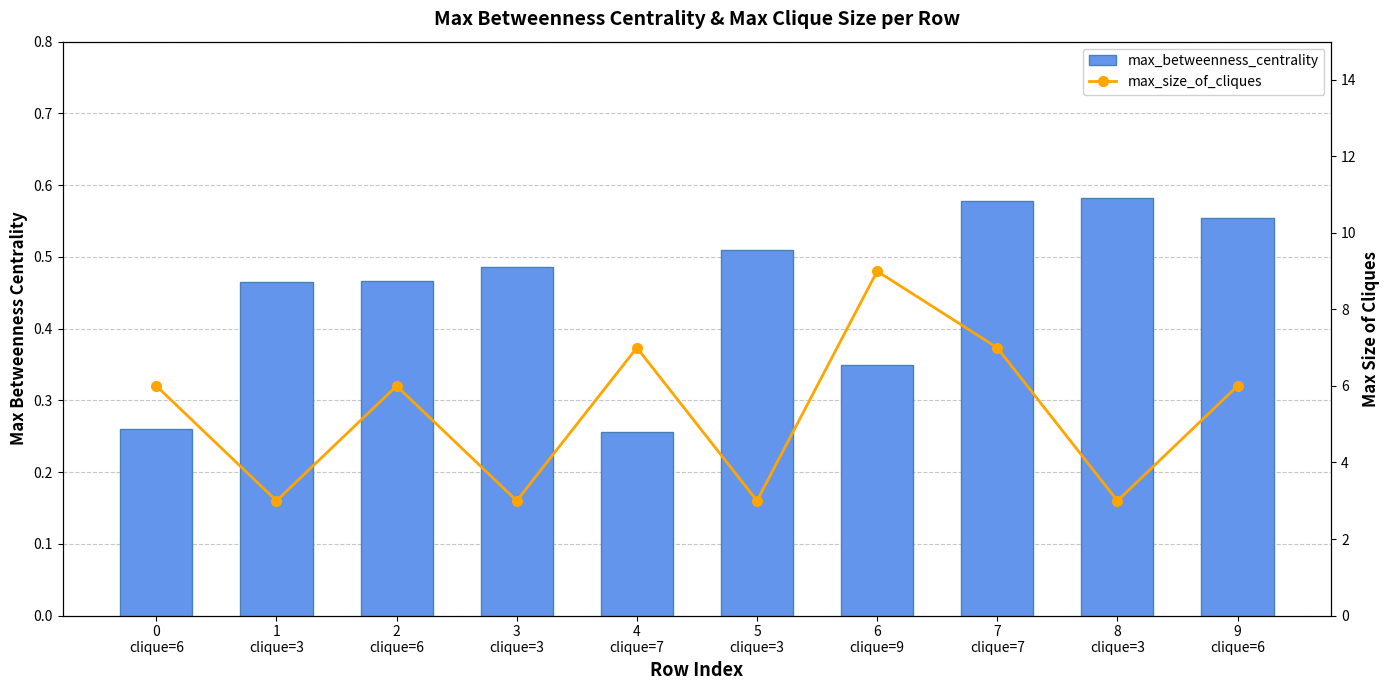

What is the sum of all max_size_of_cliques values?

53.0